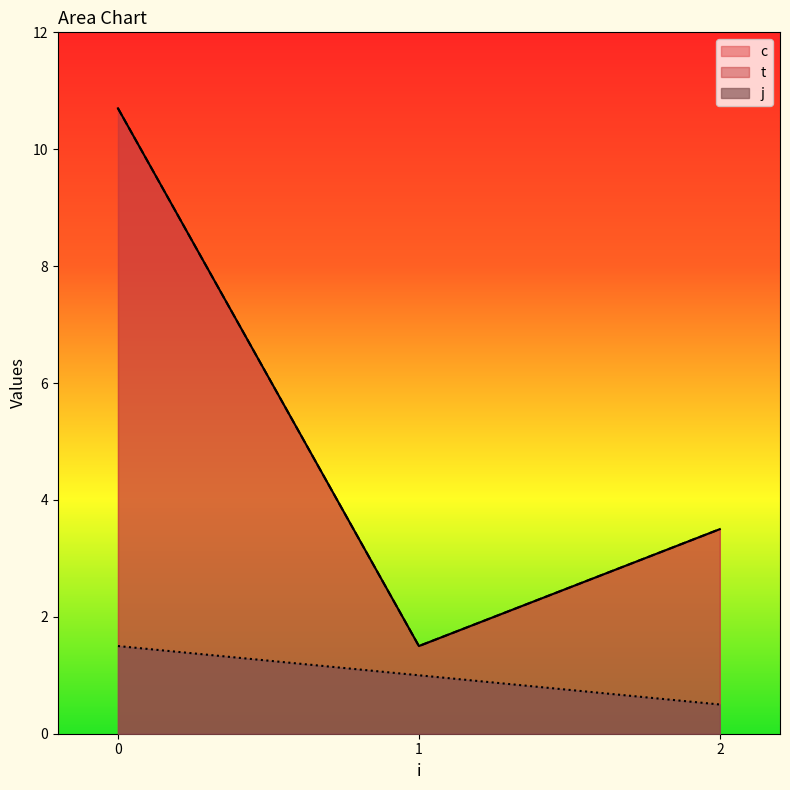

True or false: t and c intersect in this chart.

False